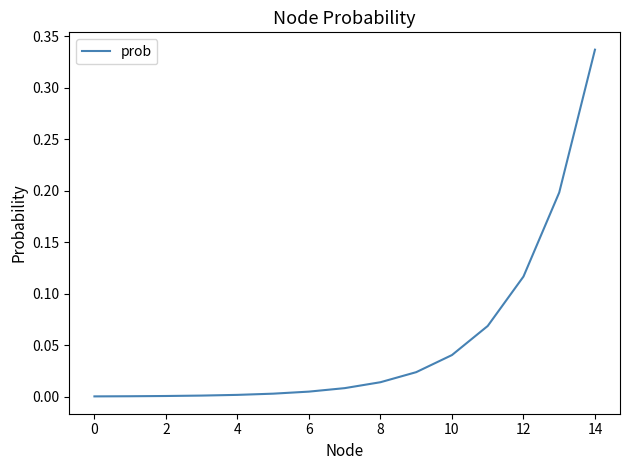

True or false: the data shows 0.0 at 0.

True